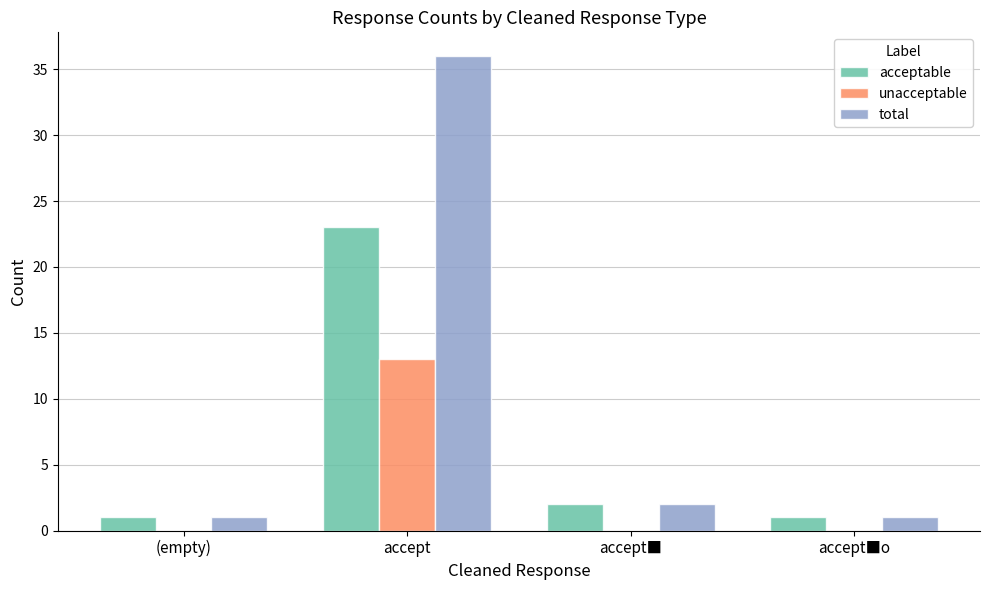

The value of unacceptable at accept is 3. True or false?

False